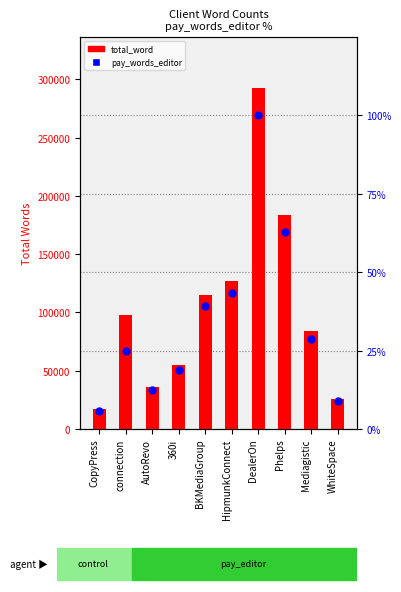

Which series reaches the maximum Y coordinate?

total_word